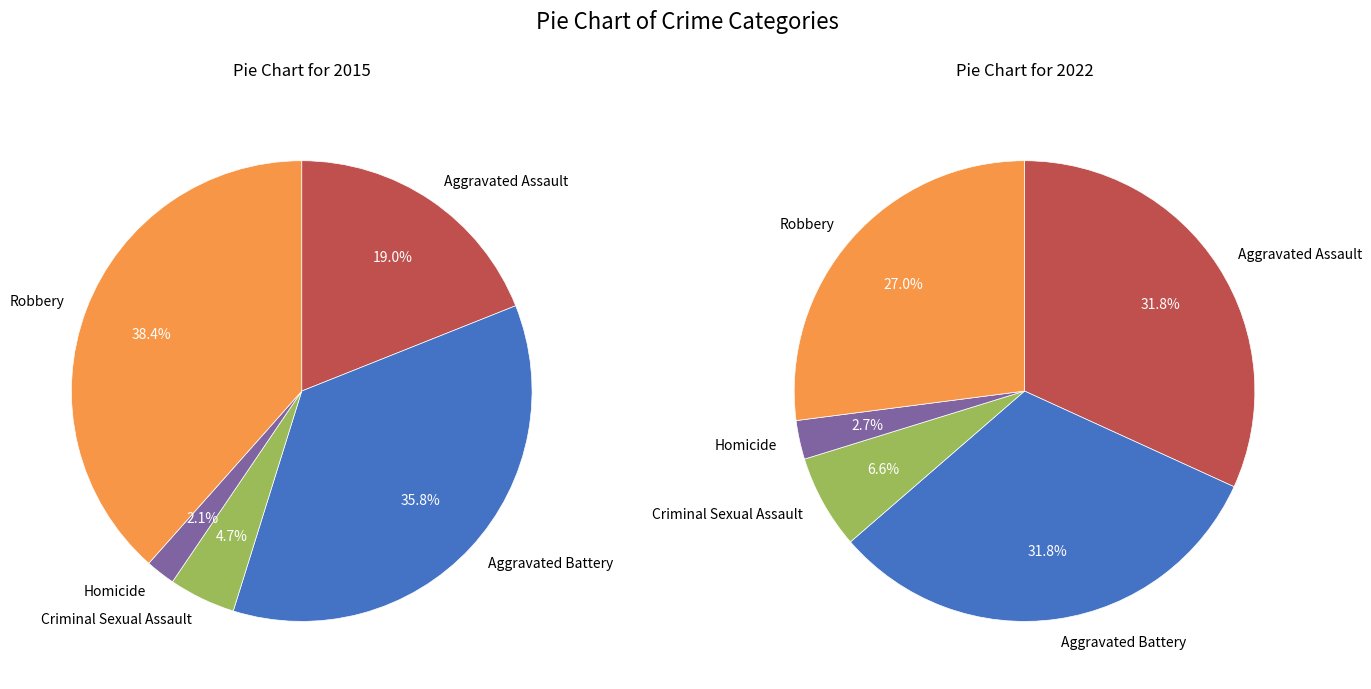

To the nearest percent, what is the difference between the largest and smallest slice percentages?

36%